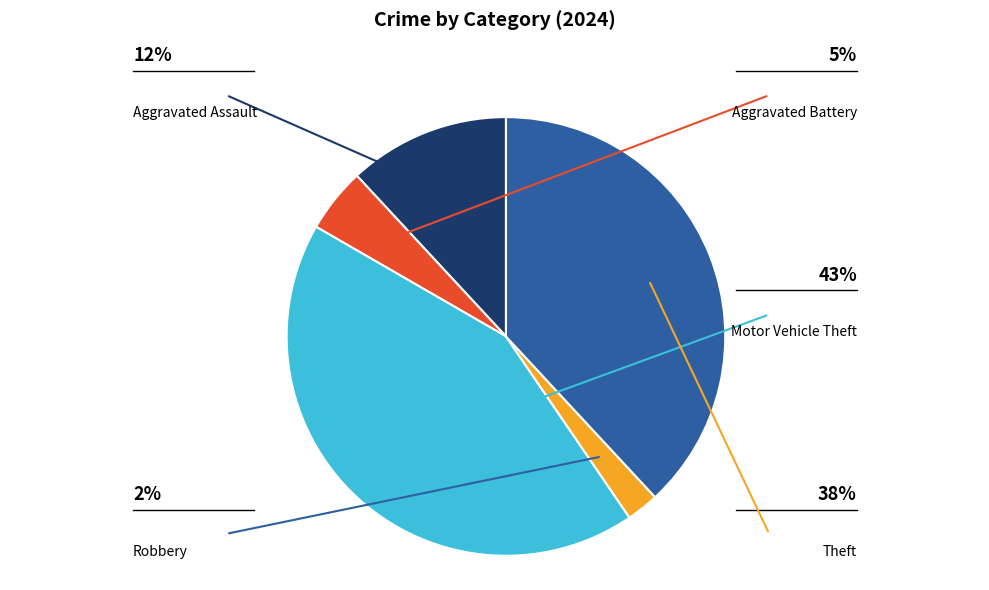

Does Robbery represent more than half of the total?

No